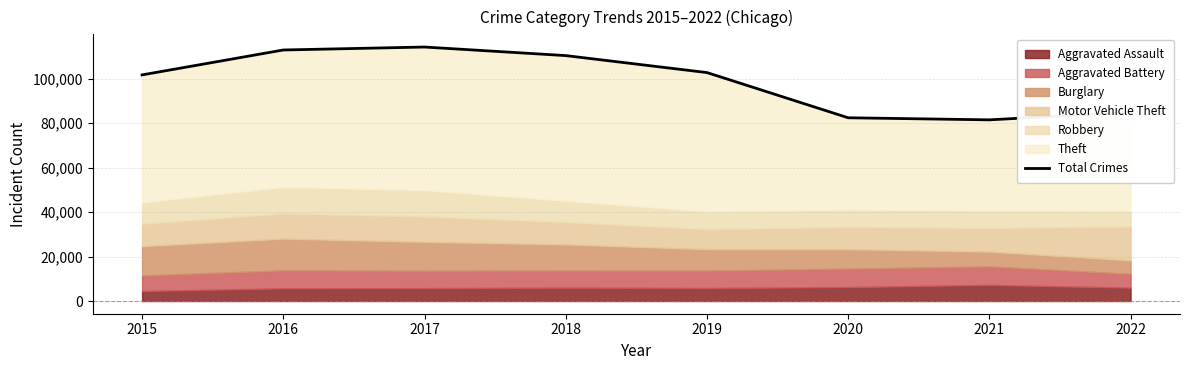

What is the ratio of the value at 2019 to the value at 2020?

1.2